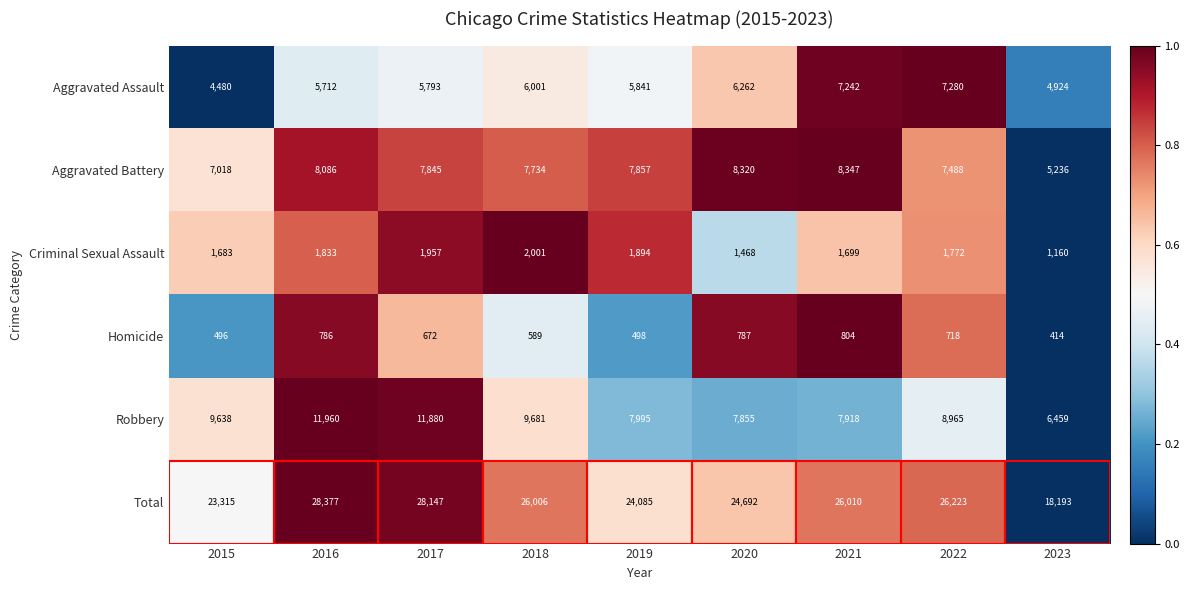

At which label is Homicide closest to 609?

2018